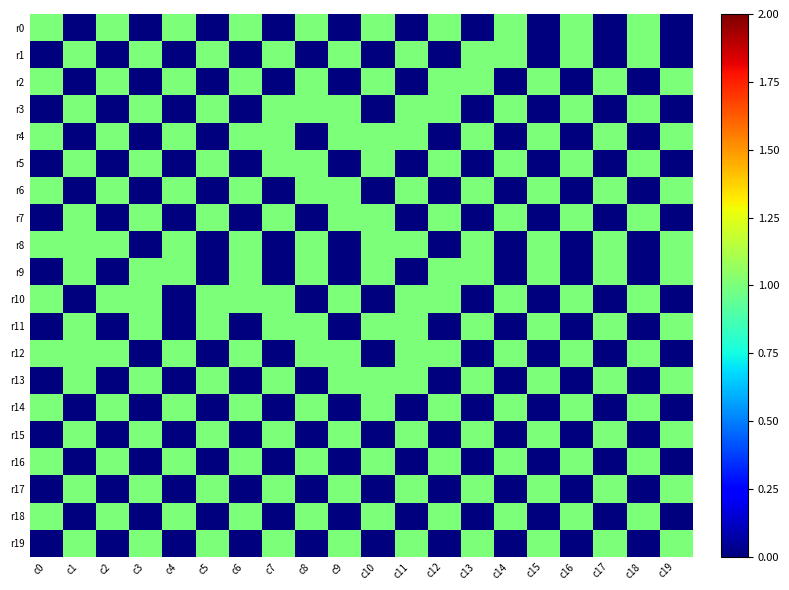

Which series changed the most between c6 and c11?

r0